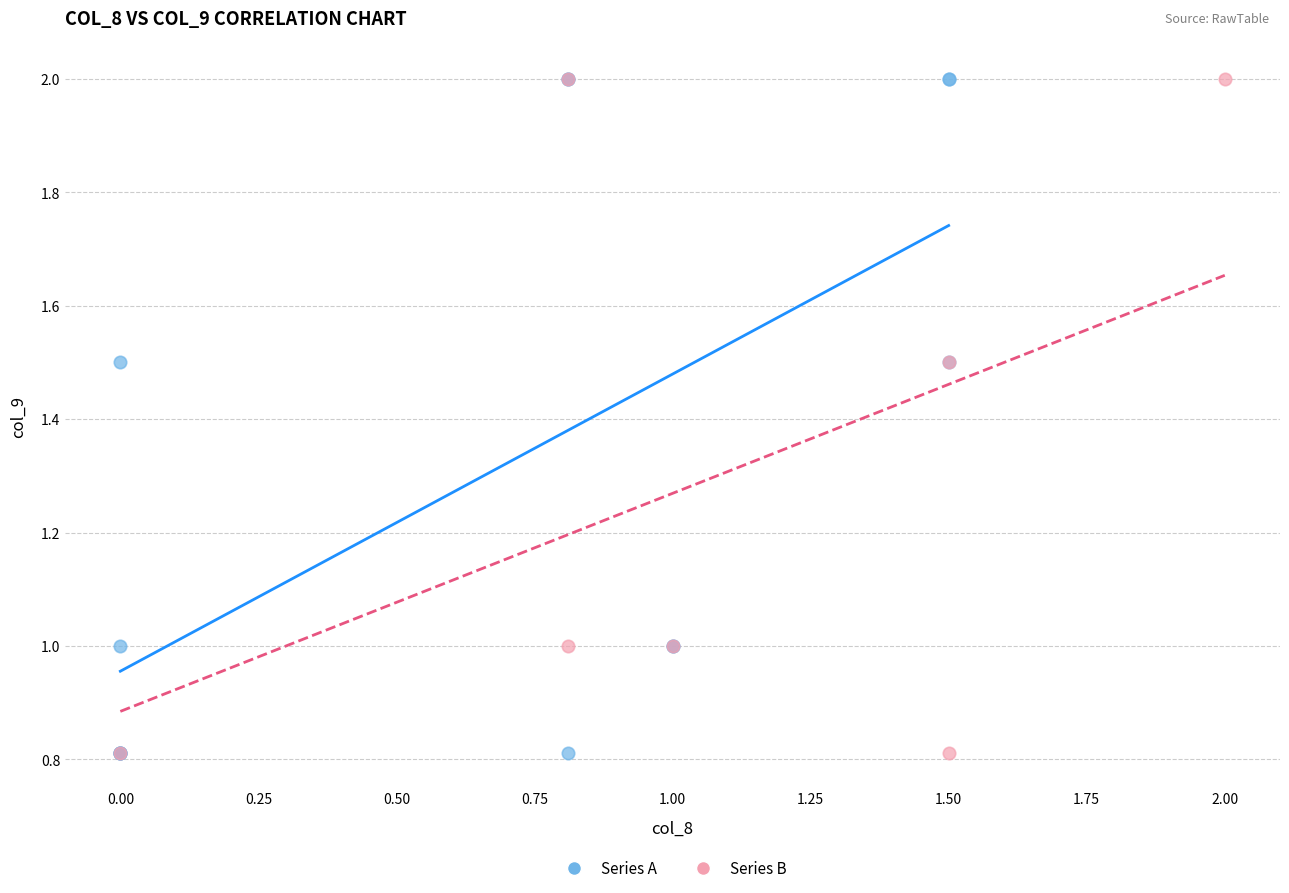

What are all the series names shown in the legend?

Series A, Series B